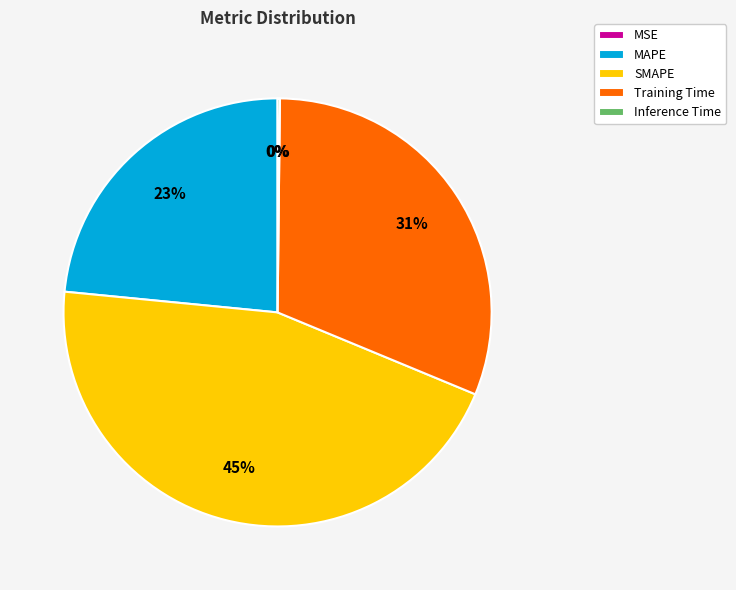

To the nearest percent, what percentage of the pie is MAPE?

23%